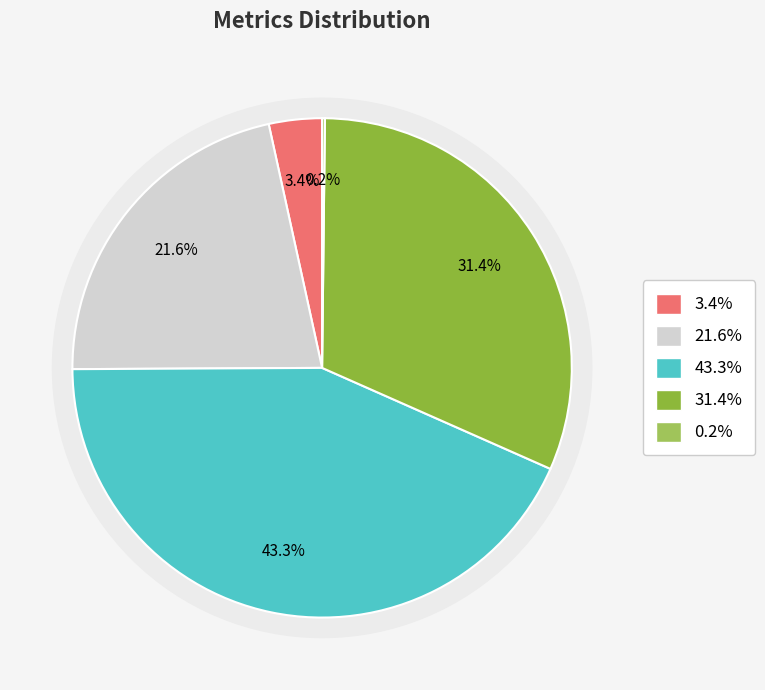

Combined, what portion of the pie is MAPE and SMAPE?

64.9%